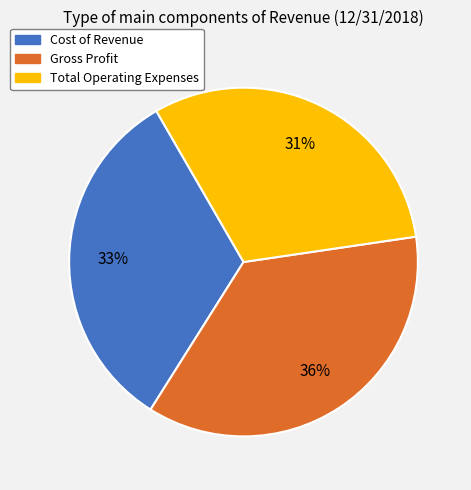

Is the sum of Total Operating Expenses and Cost of Revenue greater than half?

Yes